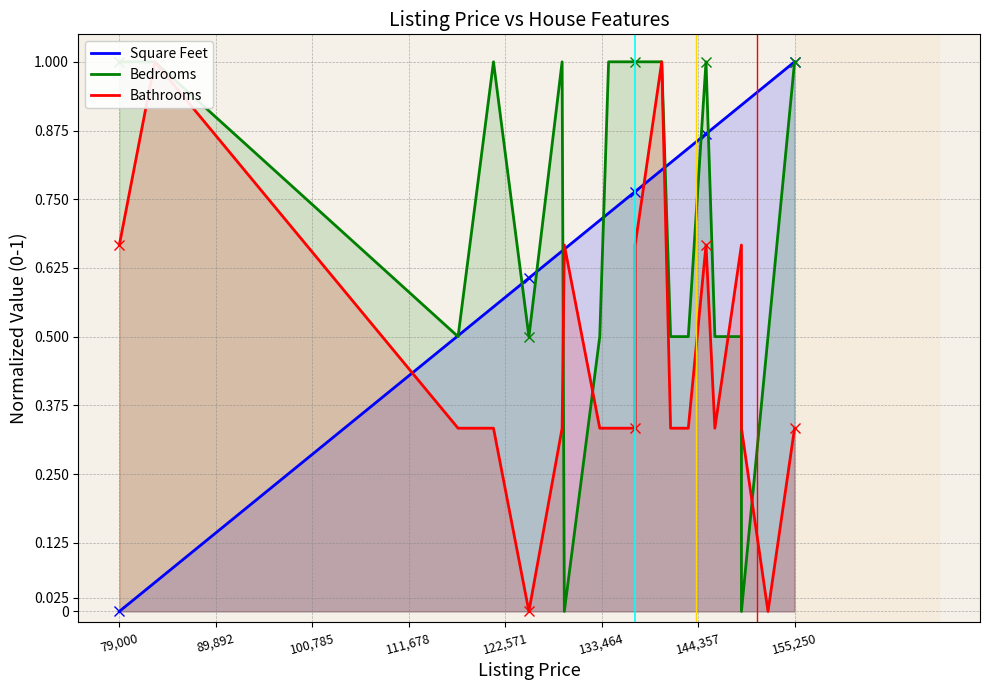

In Bathrooms, how many points are higher than both neighbors (excluding endpoints)?

5